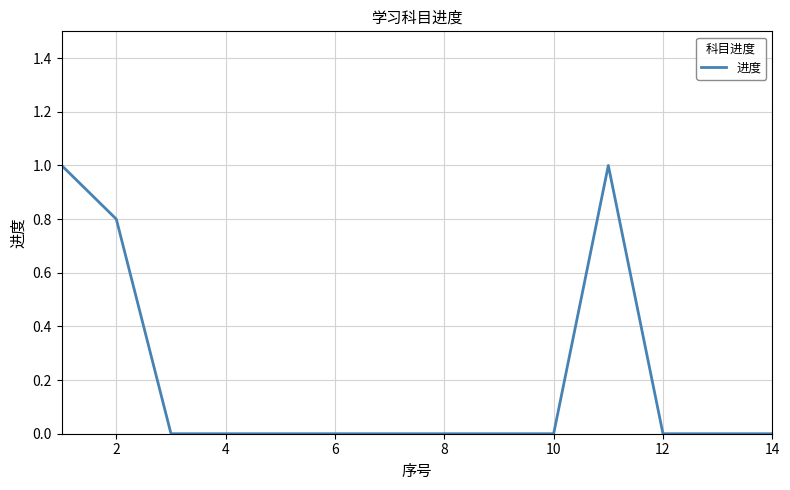

What is the difference between the maximum and minimum values?

1.0